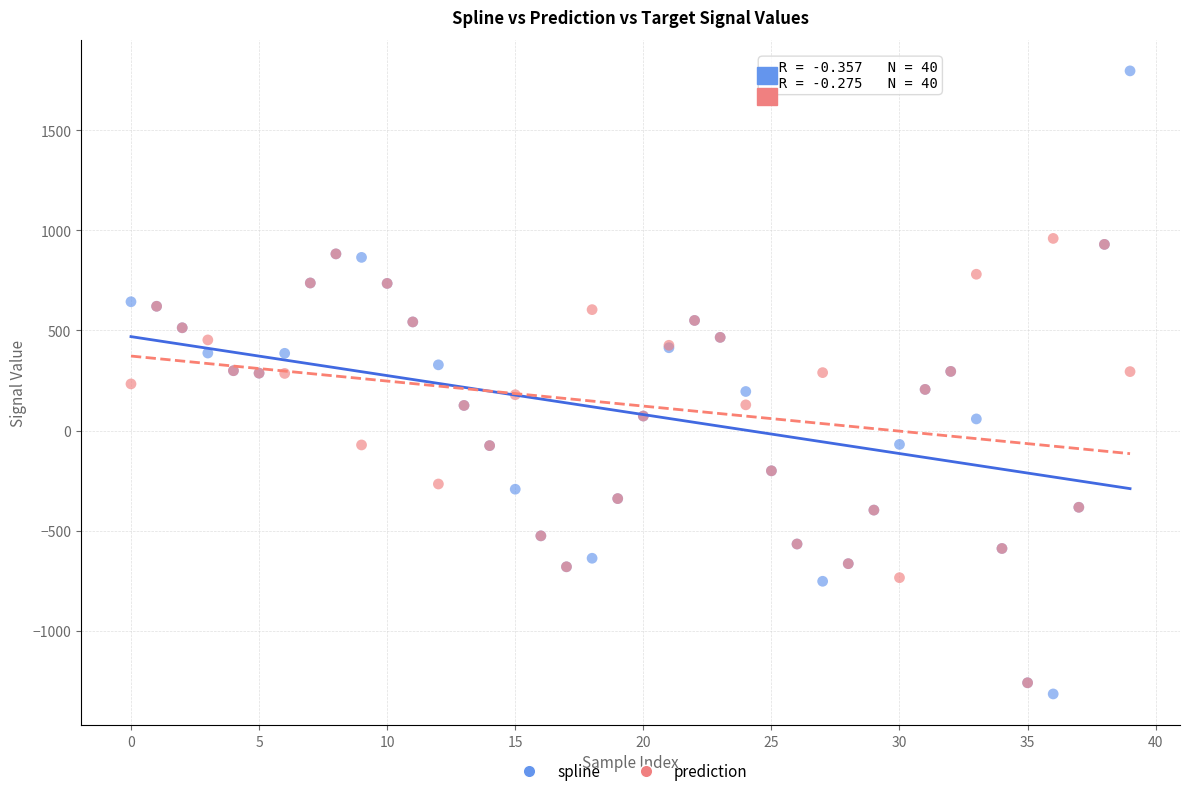

Which series has the largest Y range (max minus min)?

spline